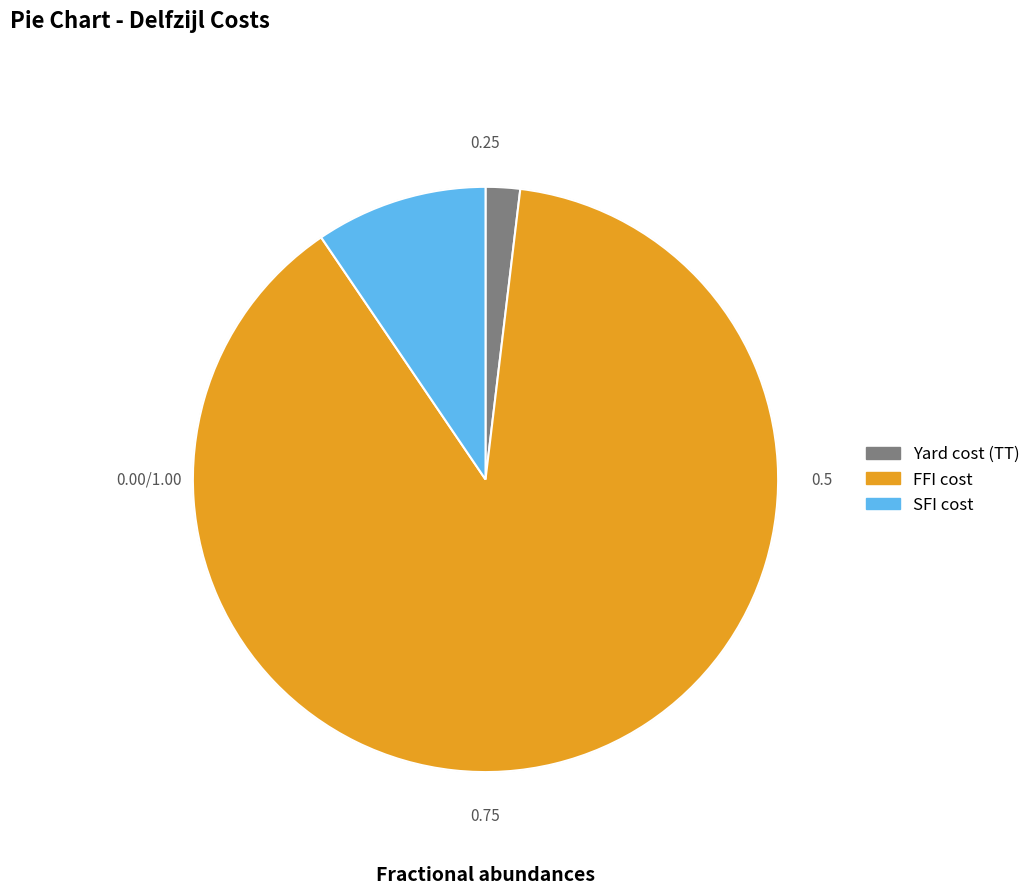

What is the smallest slice in the pie chart?

Yard cost (TT)